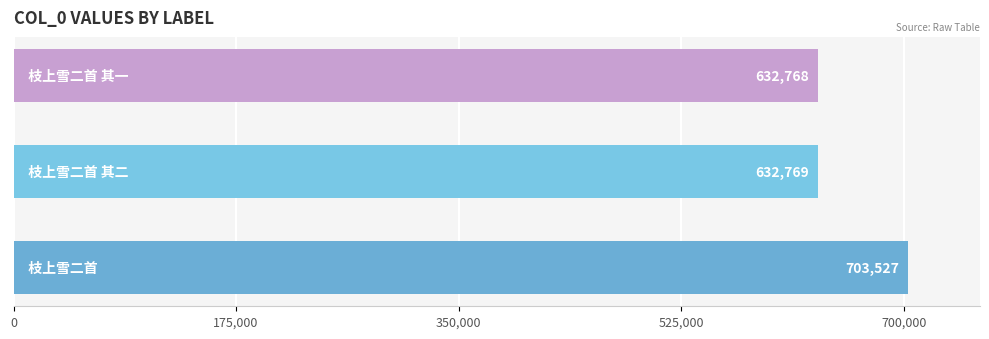

Reading bottom to top, what are all the values shown in this chart?

703527	632769	632768